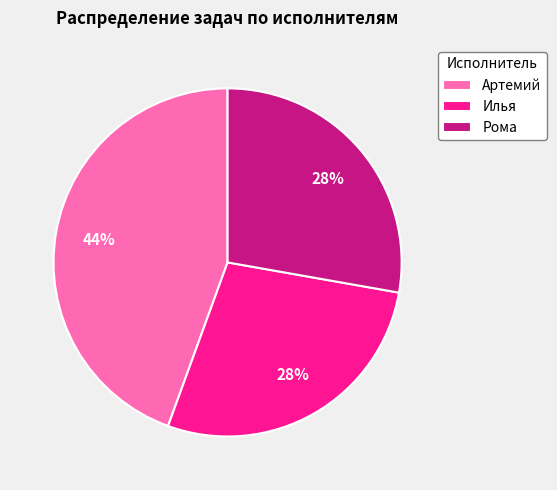

The Илья slice represents 28% of the pie. True or false?

True